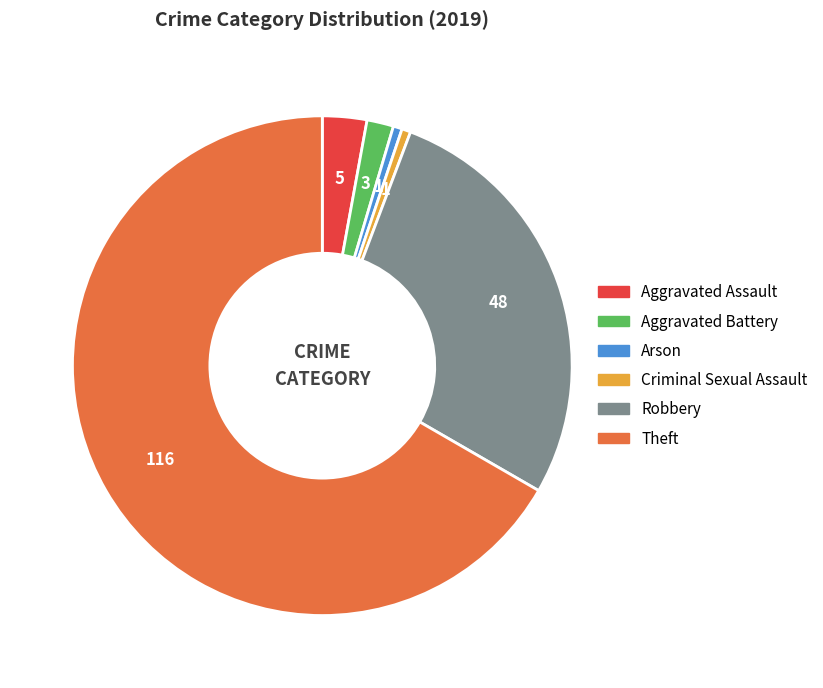

True or false: Criminal Sexual Assault accounts for 6% of the total.

False